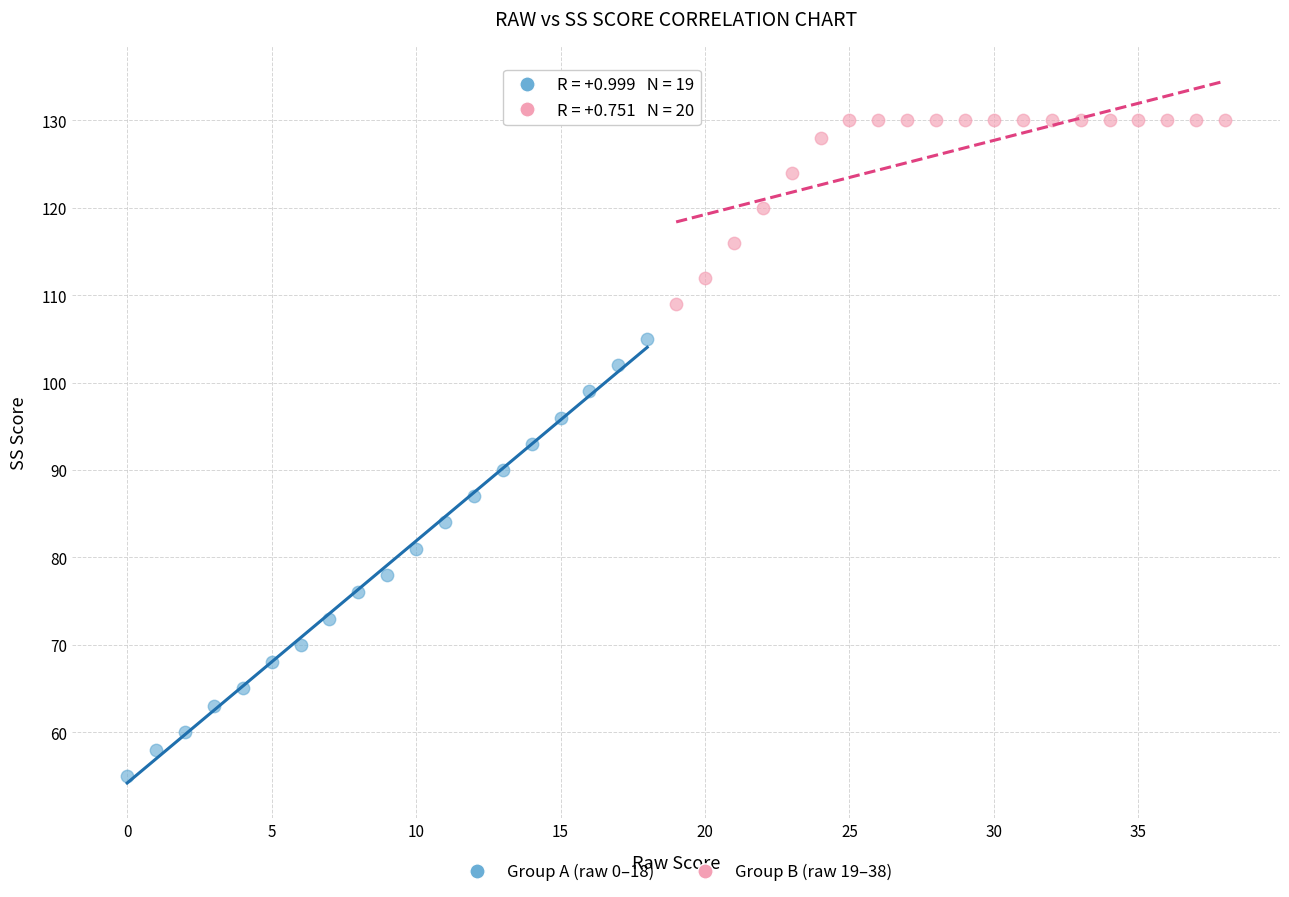

What are all the series names shown in the legend?

Group A (raw 0–18), Group B (raw 19–38)